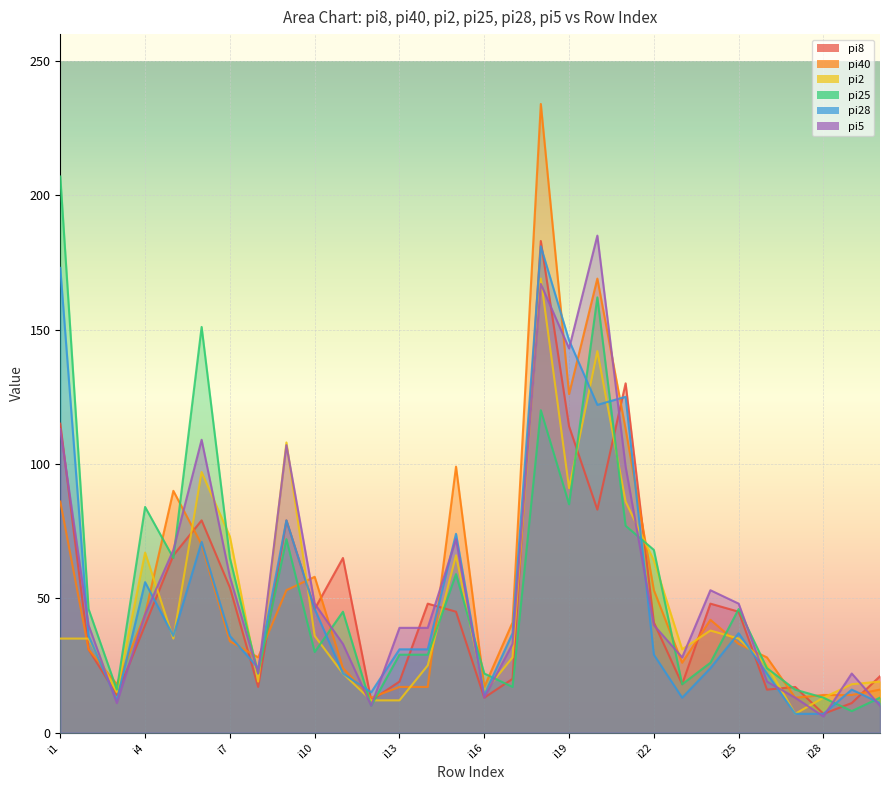

At which label does pi8 first exceed 45?

i1